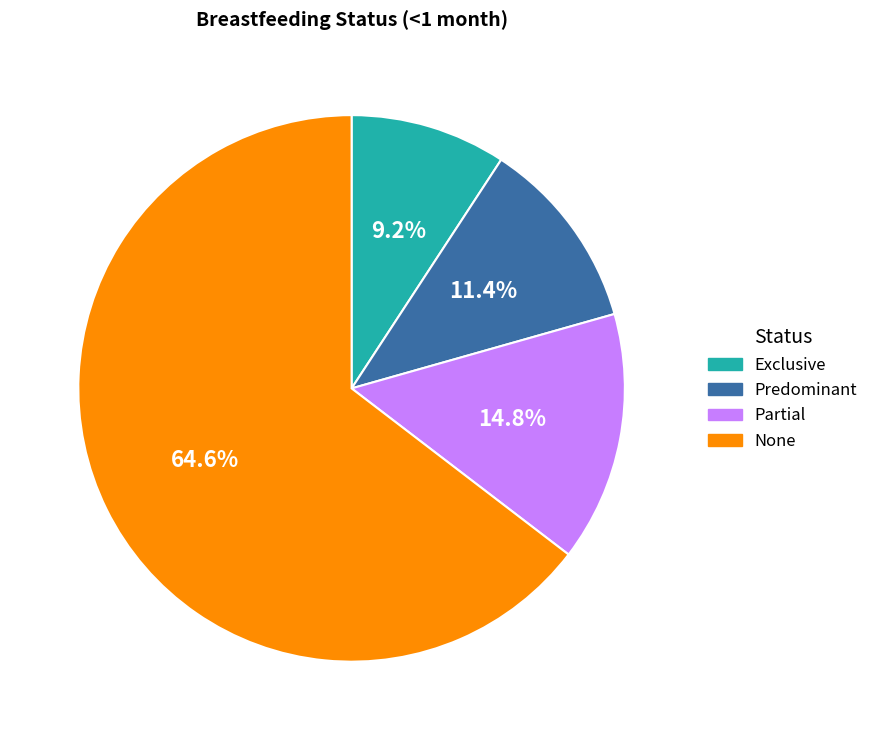

How many segments does this pie chart have?

4